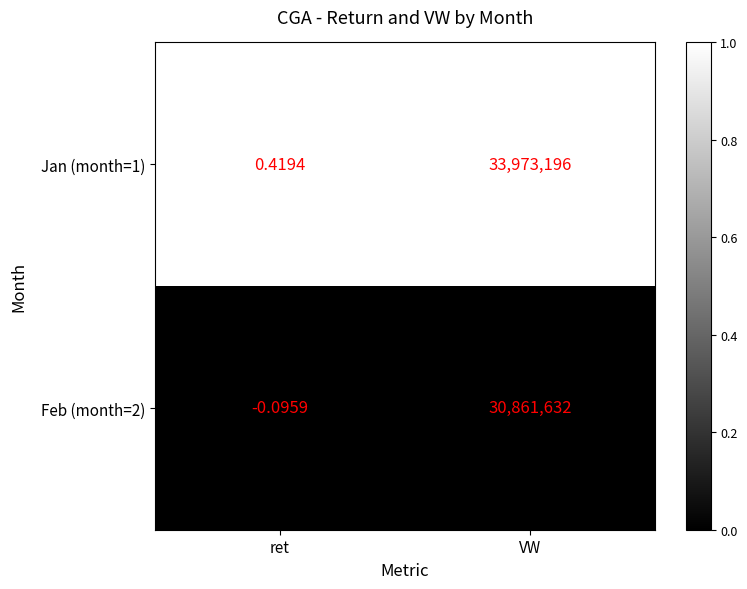

At which label is Feb (month=2) closest to 15430815?

ret